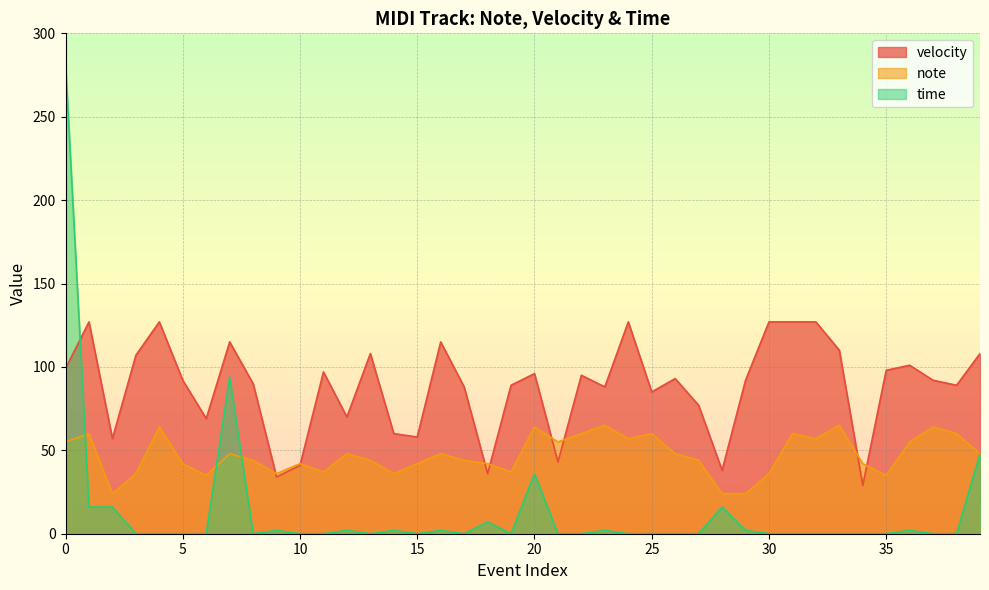

At how many categories does at least one series exceed 19?

40